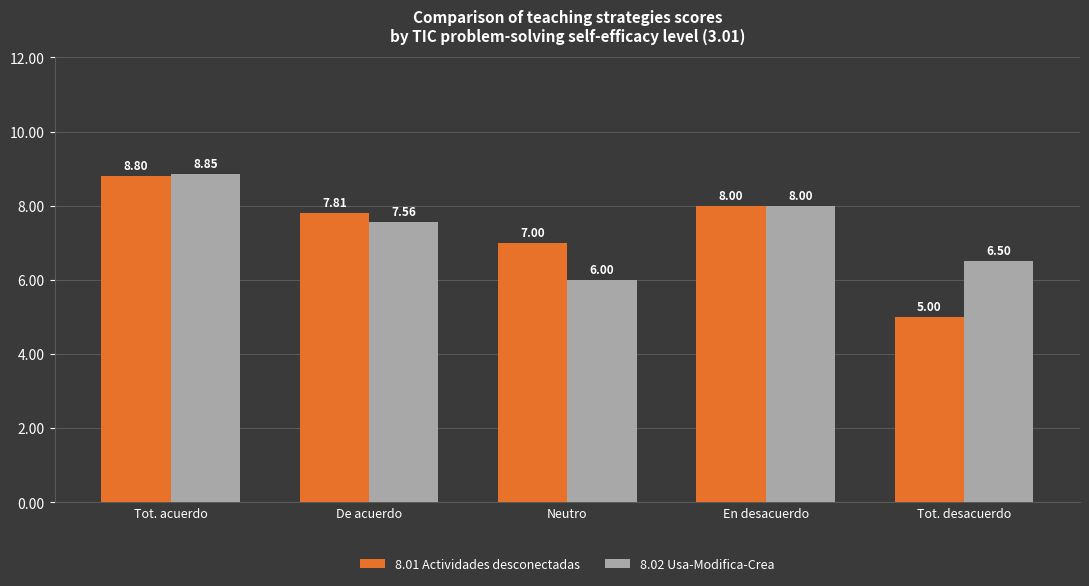

What is the sum of all 8.01 Actividades desconectadas values?

36.6